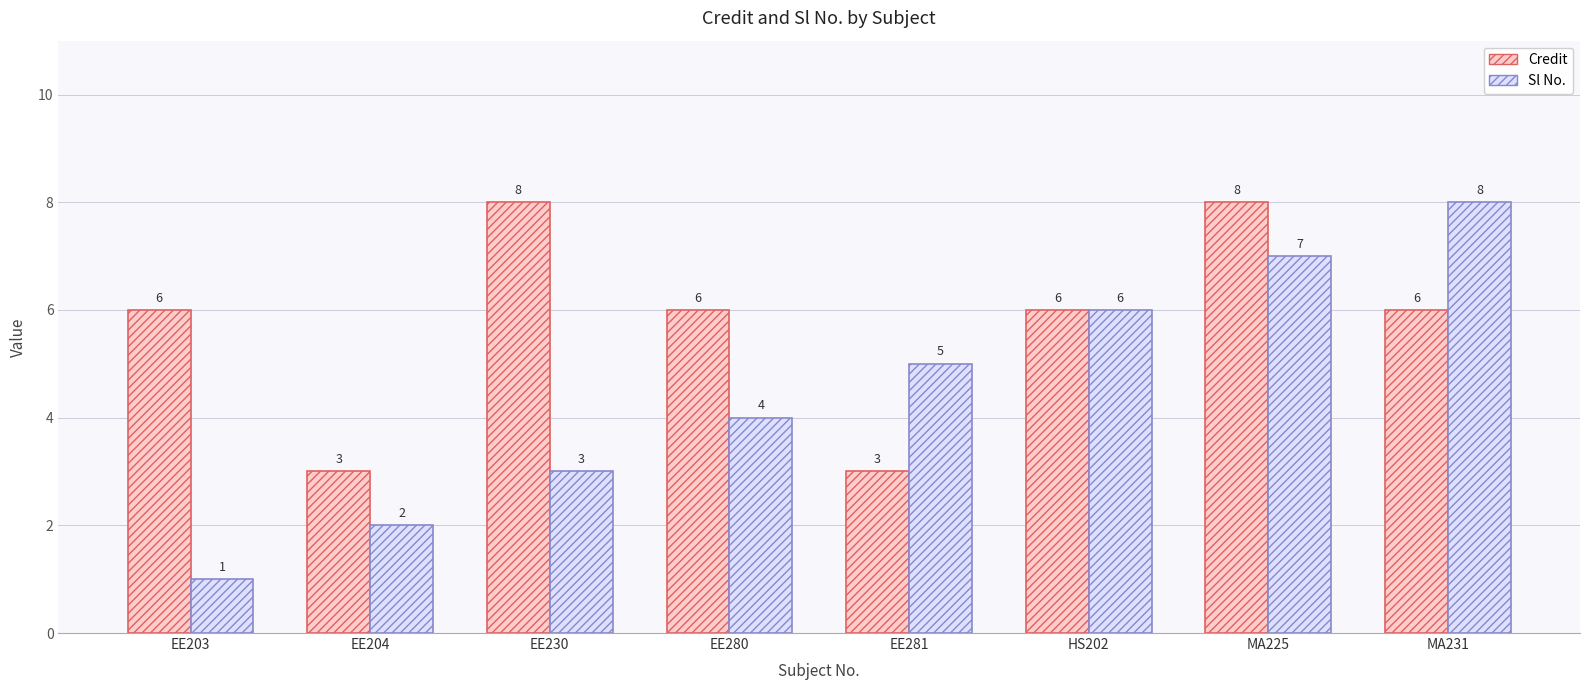

How many categories are shown in the chart?

8